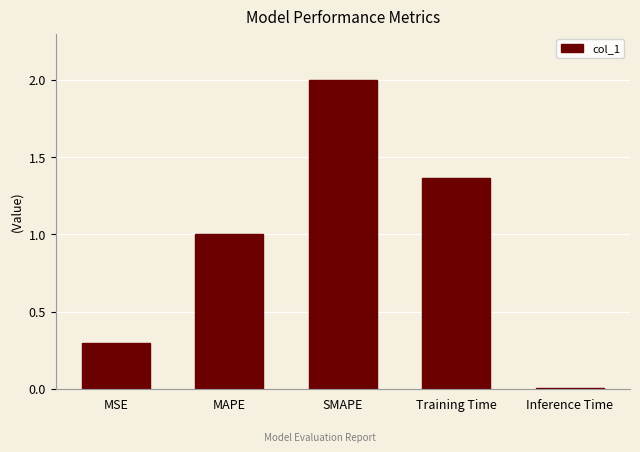

How many bars are there in total?

5